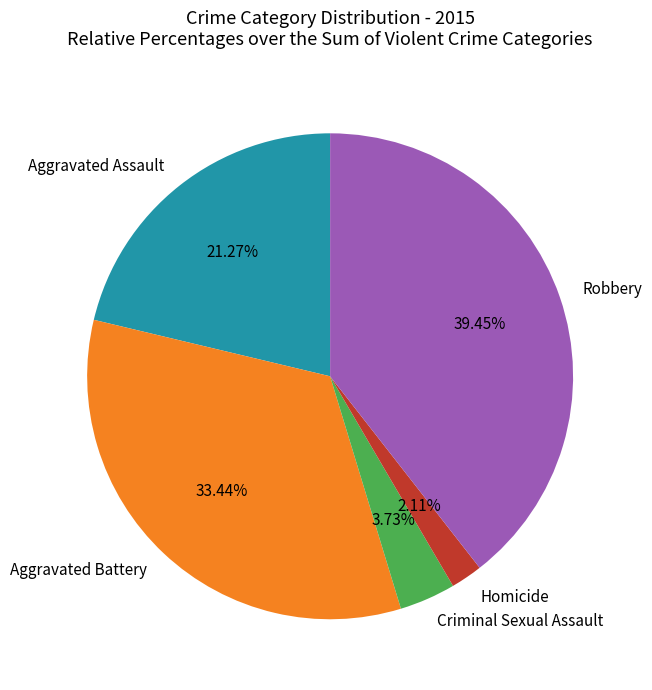

What percentage is the Homicide slice, to the nearest percent?

2%